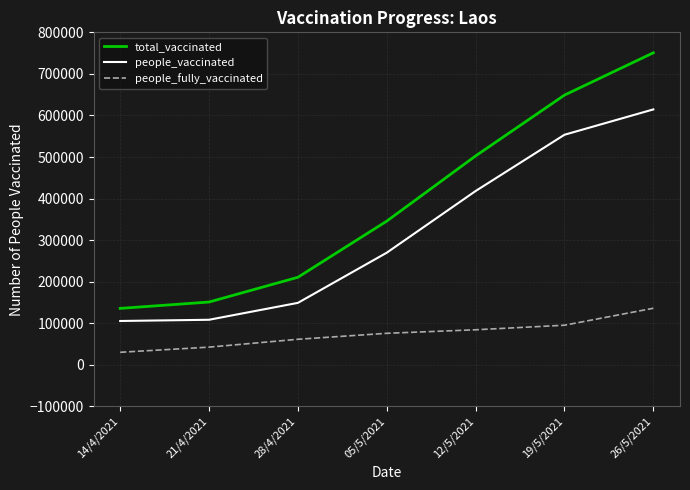

What is the difference between the highest and lowest values at 26/5/2021?

614566